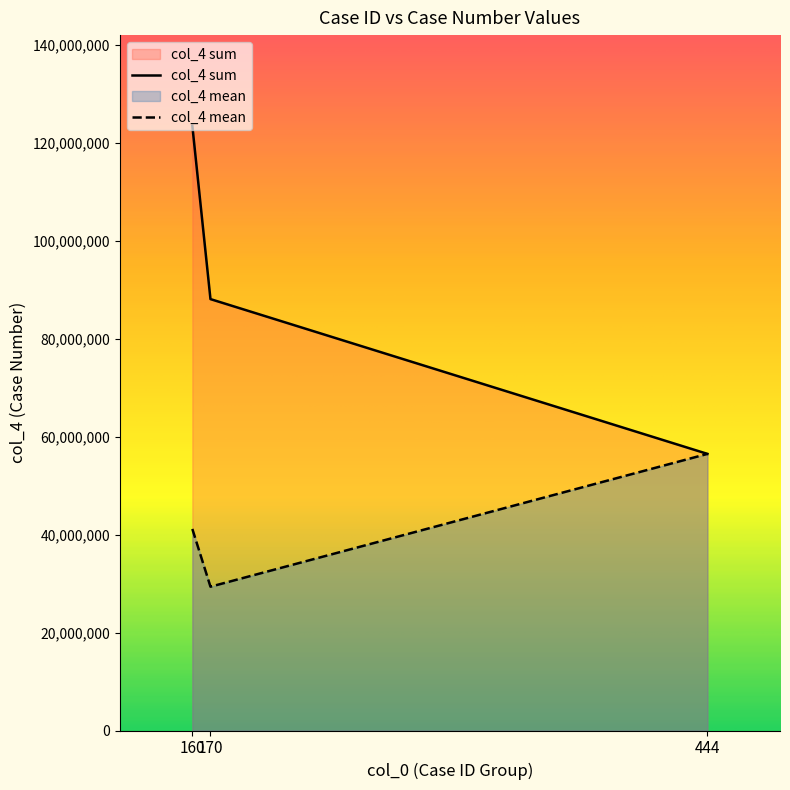

What is the approximate value of col_4 mean at 170?

29357504